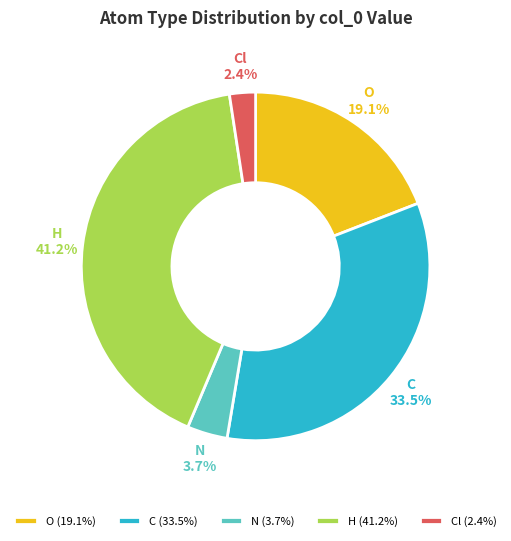

To the nearest percent, what is the difference between the largest and smallest slice percentages?

39%